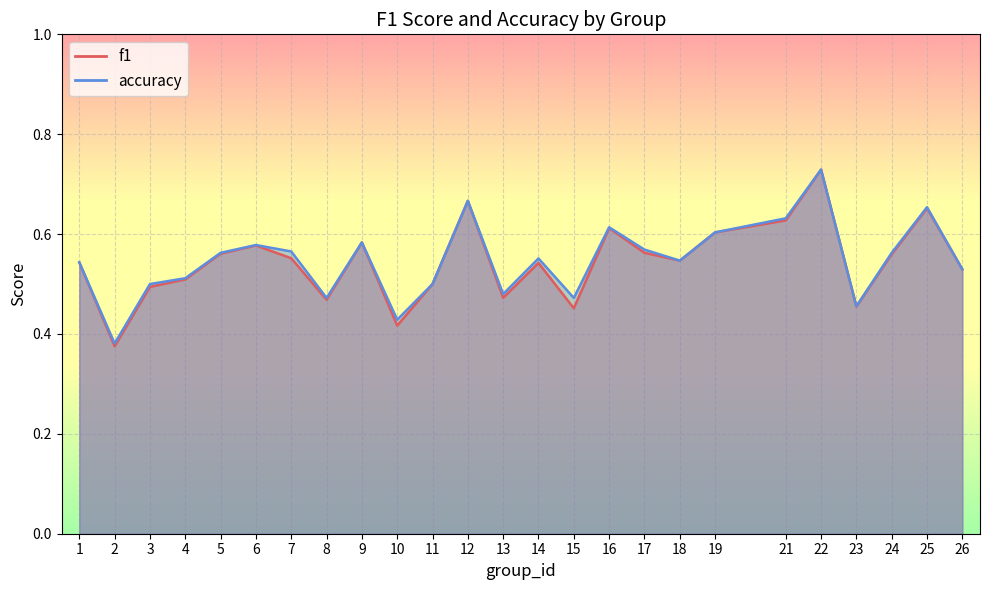

What is the smallest value displayed?

0.4